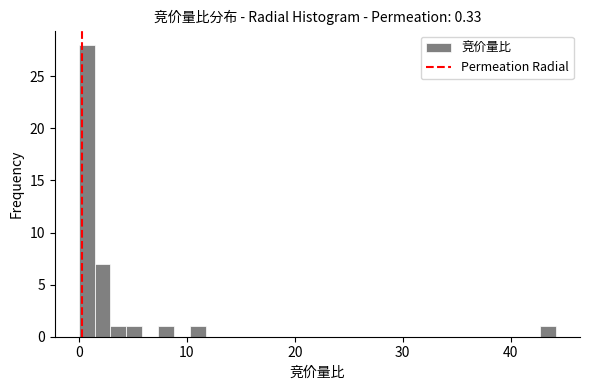

Read against the x-axis, roughly where is the centre of the tallest bar?

1